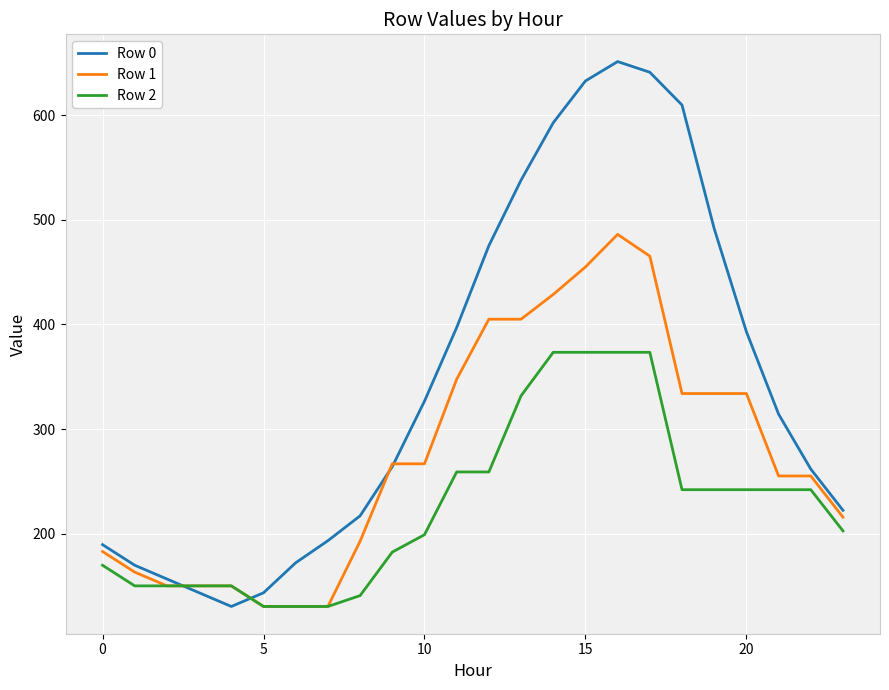

What is the minimum value shown in the chart?

130.4